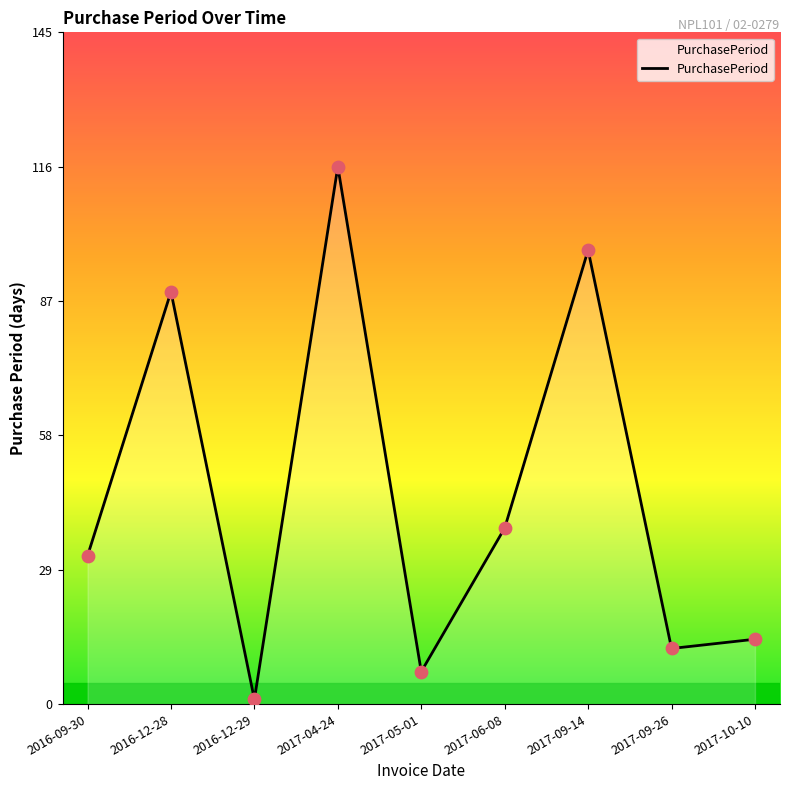

Which has a higher value, 2017-04-24 or 2016-12-29?

2017-04-24